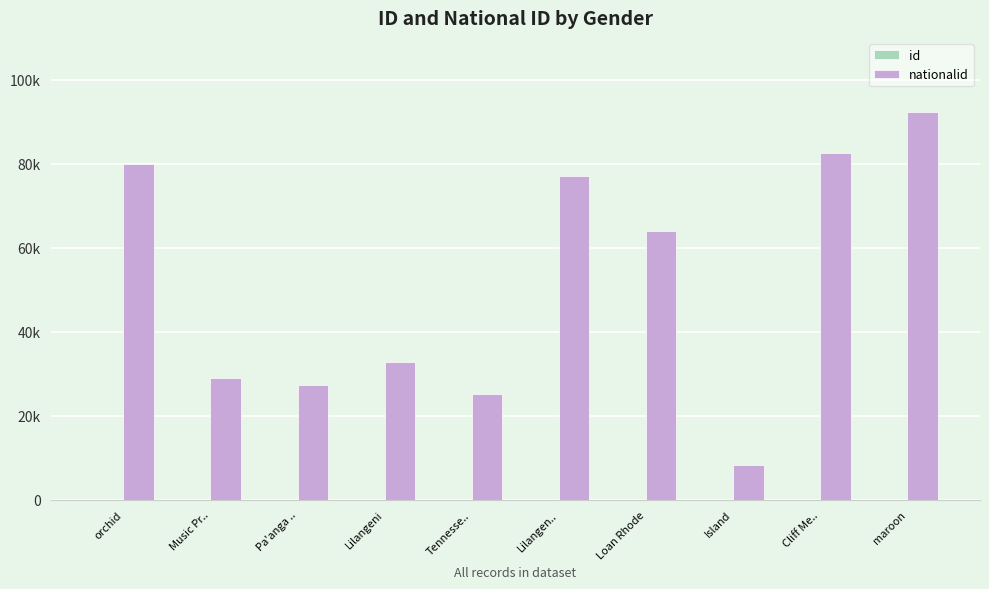

What is the total value across all series at maroon?

92374